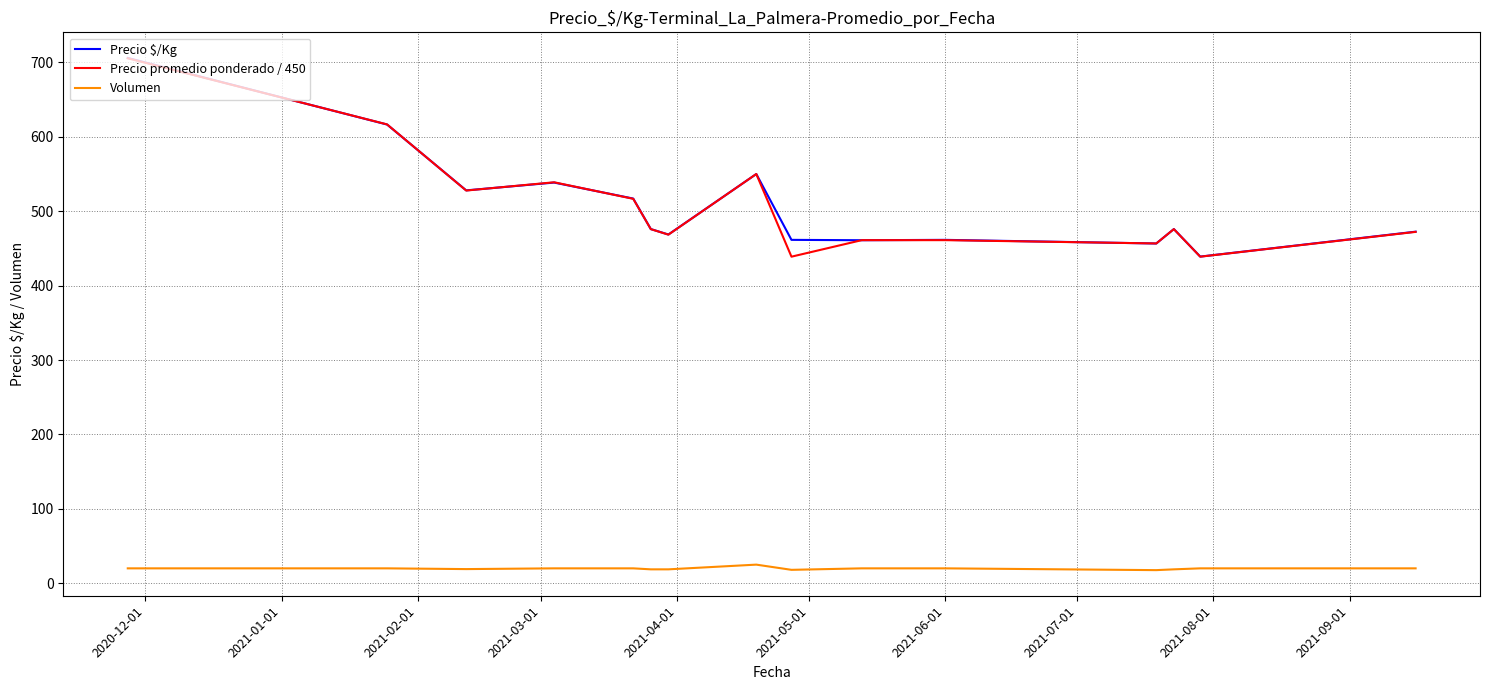

What is the highest value of the Precio $/Kg series?

706.0